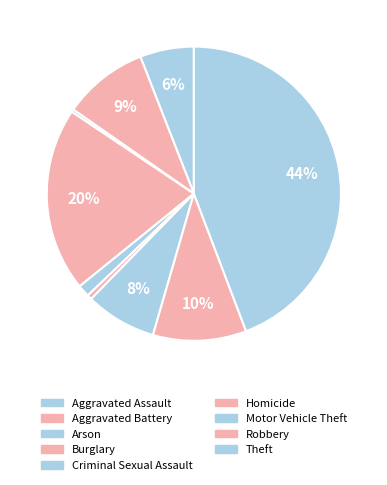

What is the change in value from Aggravated Assault to Homicide?

-146